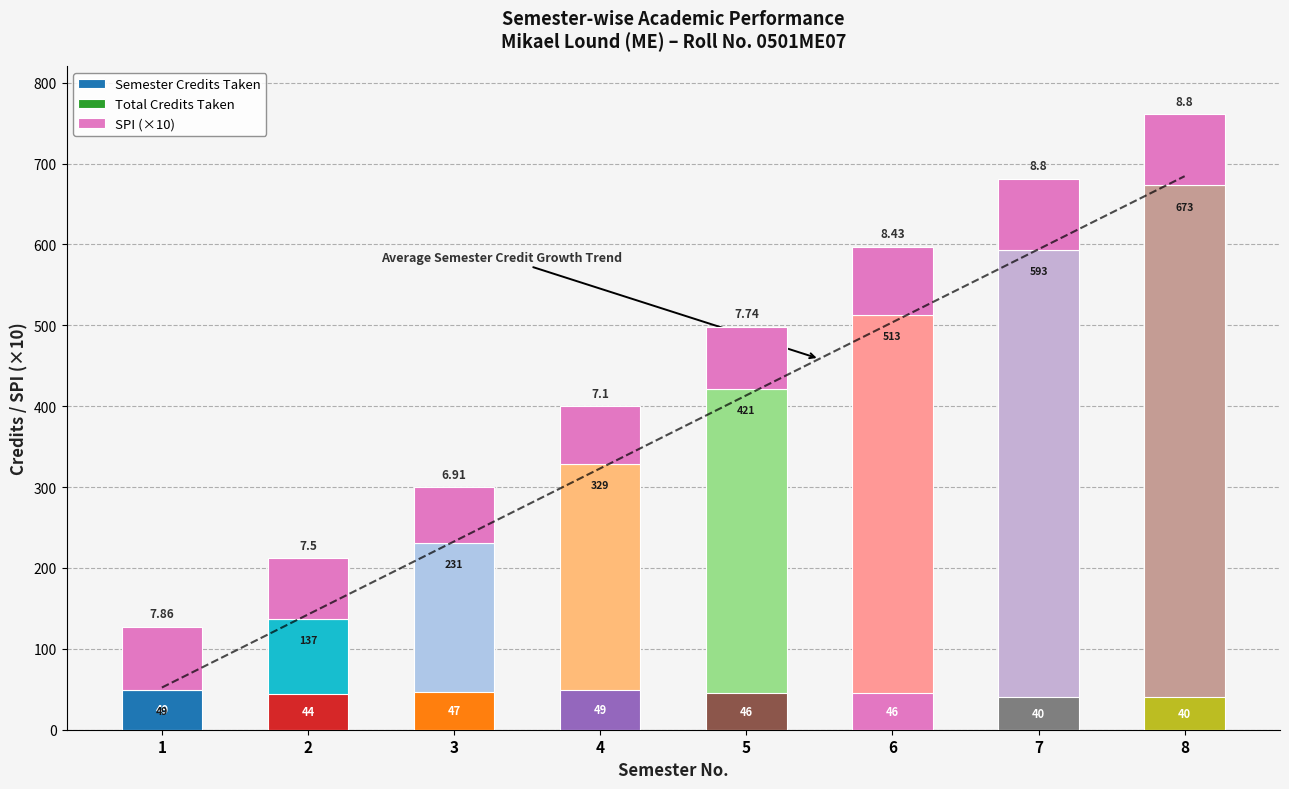

Which series has the widest spread of values?

Total Credits Taken